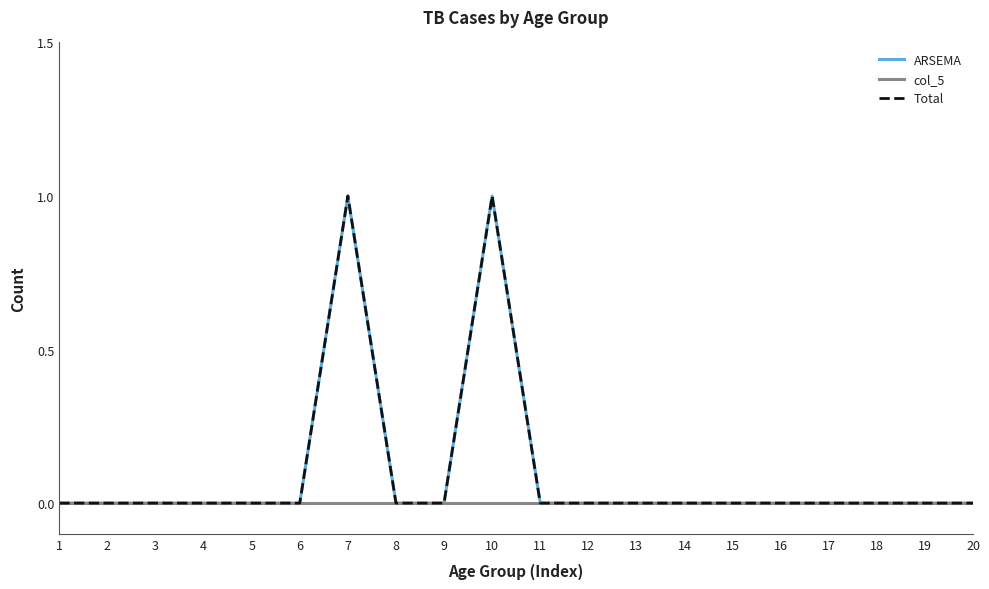

Does the chart have visible grid lines?

No